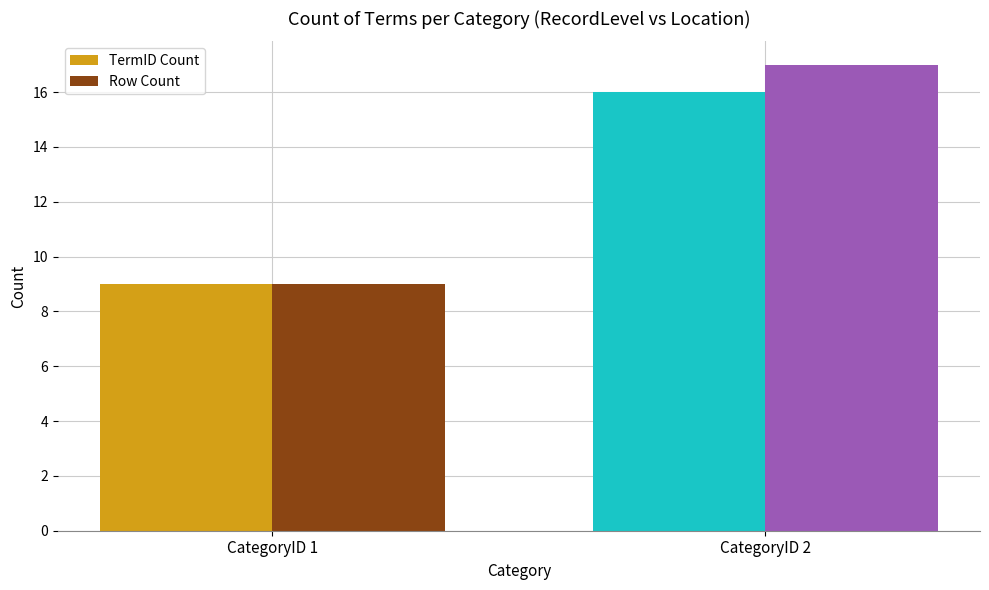

What is the minimum value for TermID Count?

9